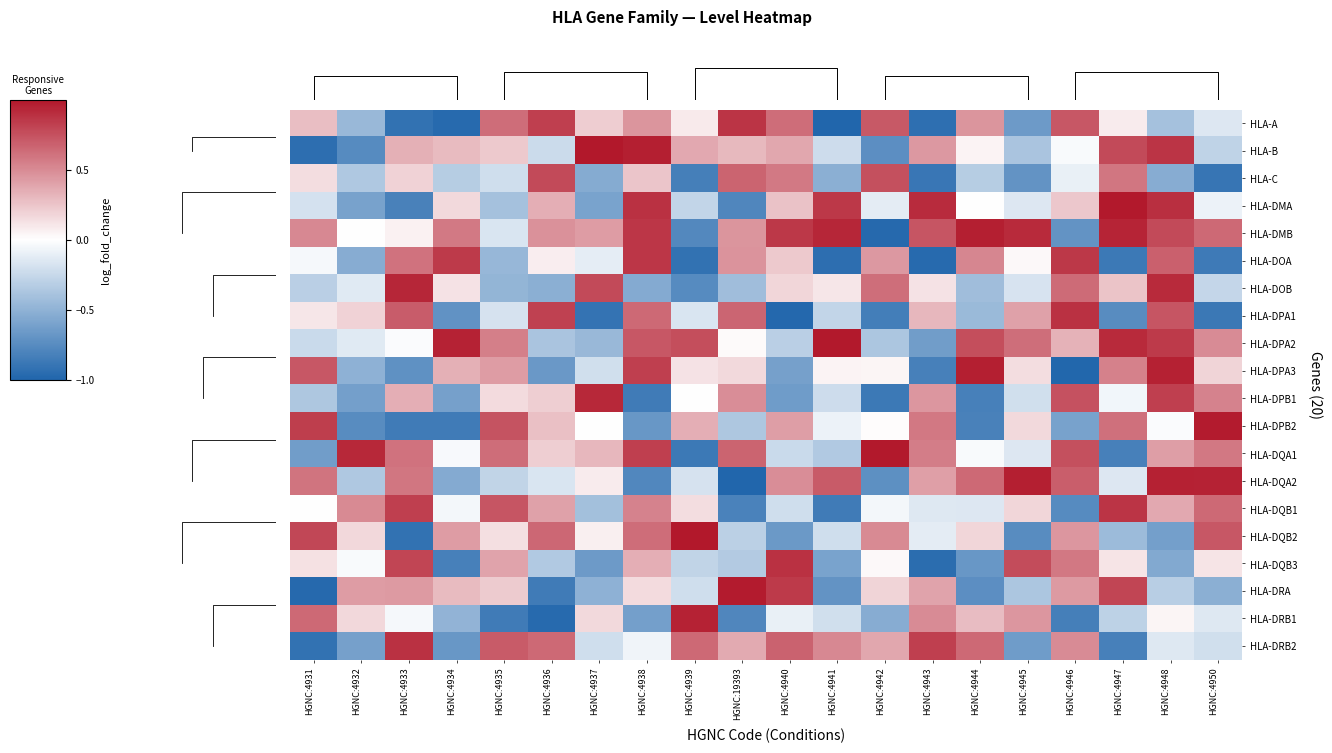

Is the value of HLA-DOB at HGNC:4936 greater than the value of HLA-DQB2 at HGNC:4946?

No